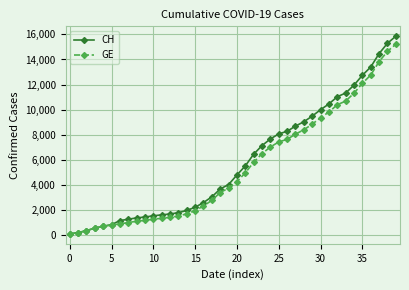

What is the greatest value displayed?

15857